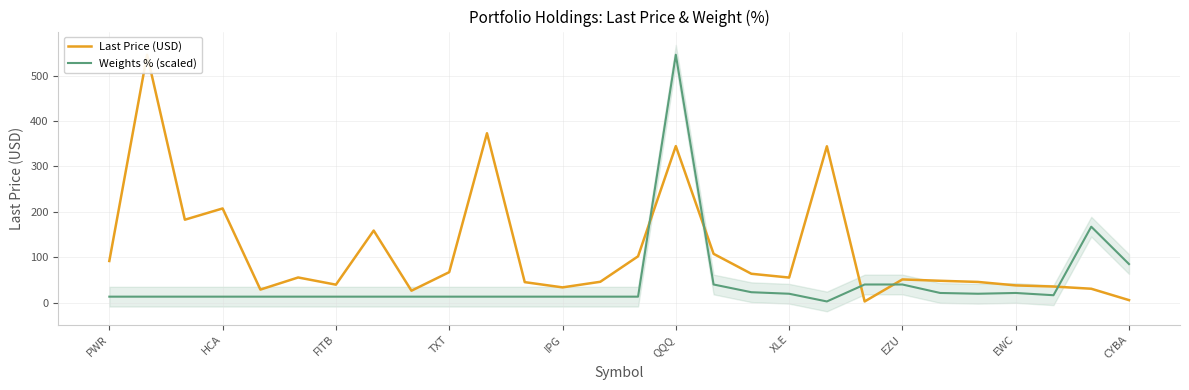

How many intersections are there between Last Price (USD) and Weights % (scaled)?

5